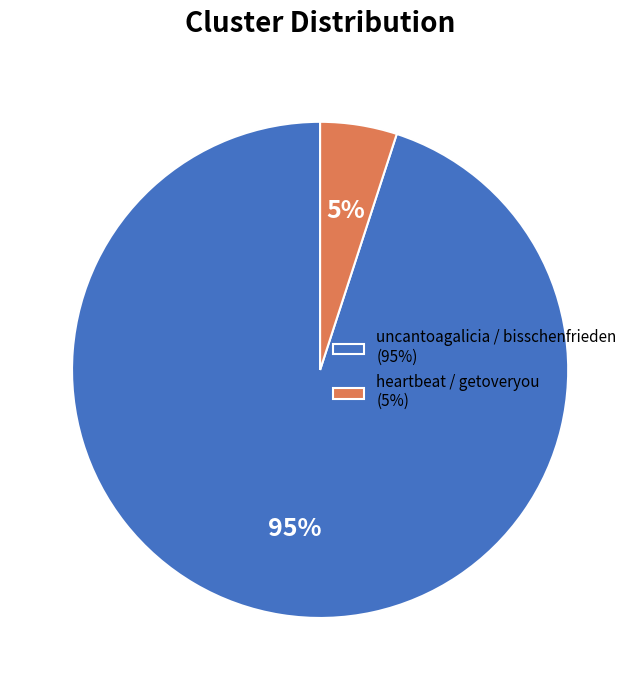

Which category accounts for the majority?

uncantoagalicia / bisschenfrieden